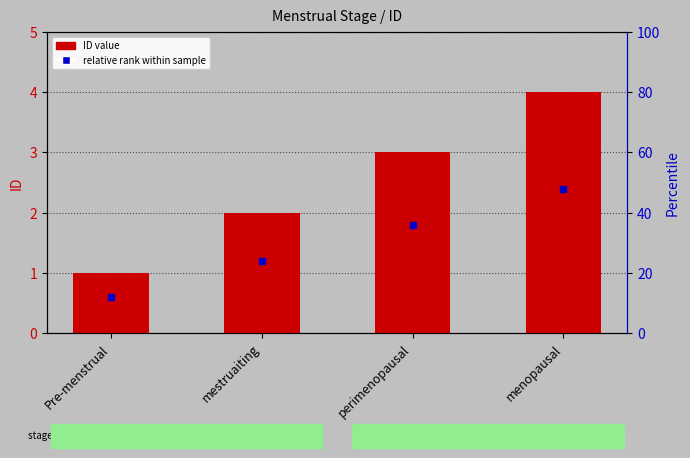

What is the change in value from mestruaiting to perimenopausal?

+1